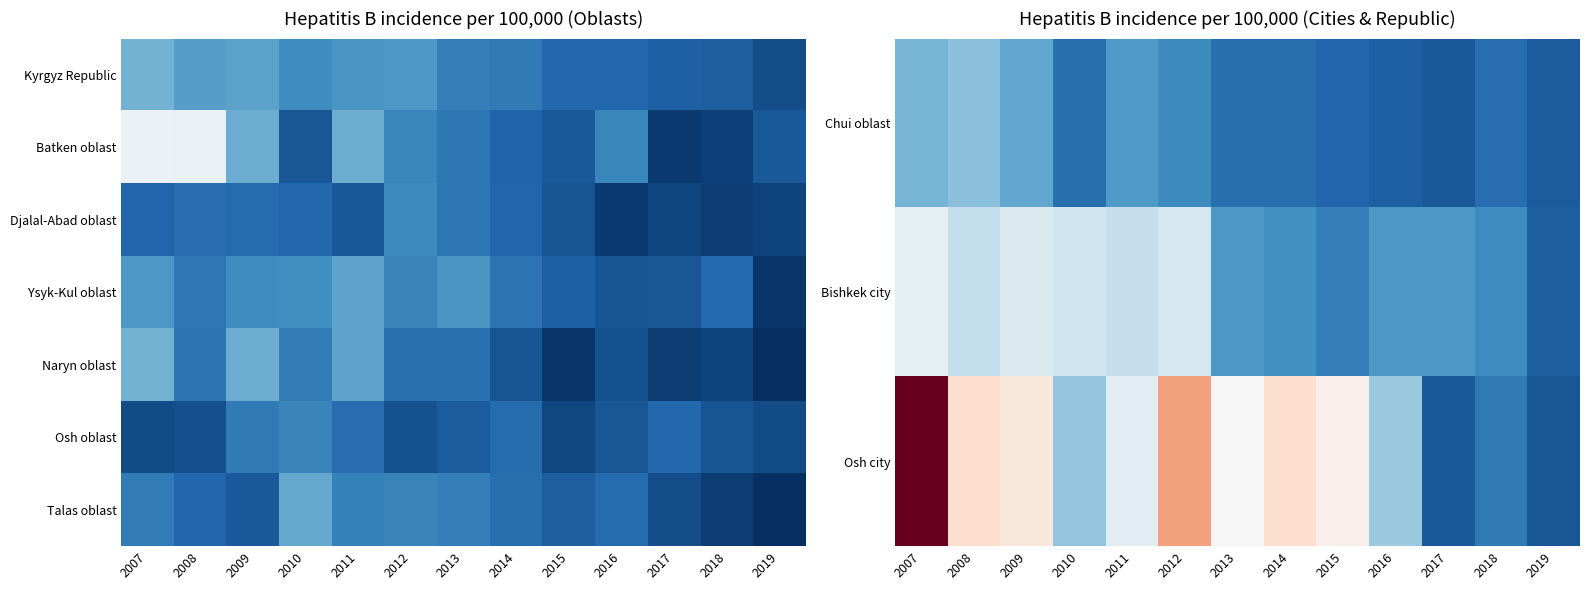

Is it true that Bishkek city equals 4.1 at 2011?

False